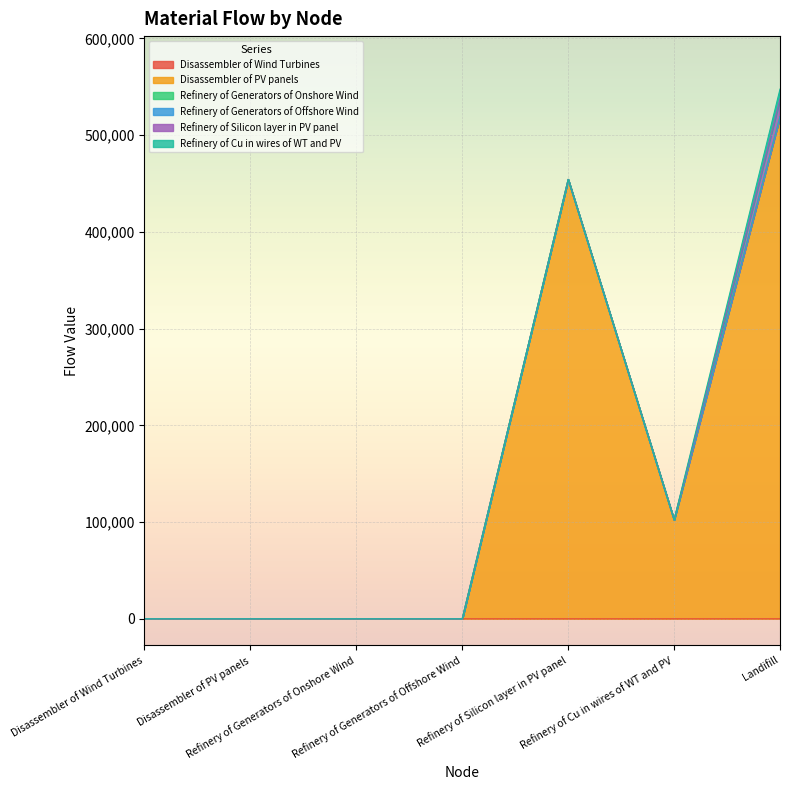

List the series in order of their peak value, highest first.

Disassembler of PV panels, Refinery of Silicon layer in PV panel, Refinery of Cu in wires of WT and PV, Disassembler of Wind Turbines, Refinery of Generators of Onshore Wind, Refinery of Generators of Offshore Wind